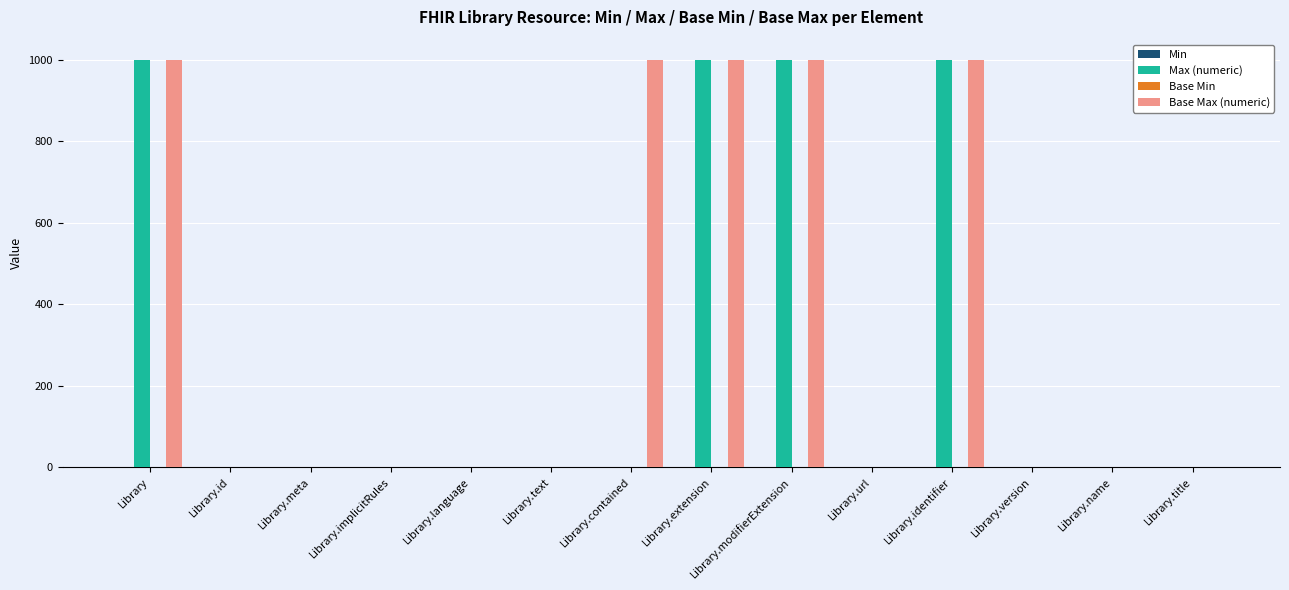

Which series changed the most between Library.implicitRules and Library.contained?

Base Max (numeric)